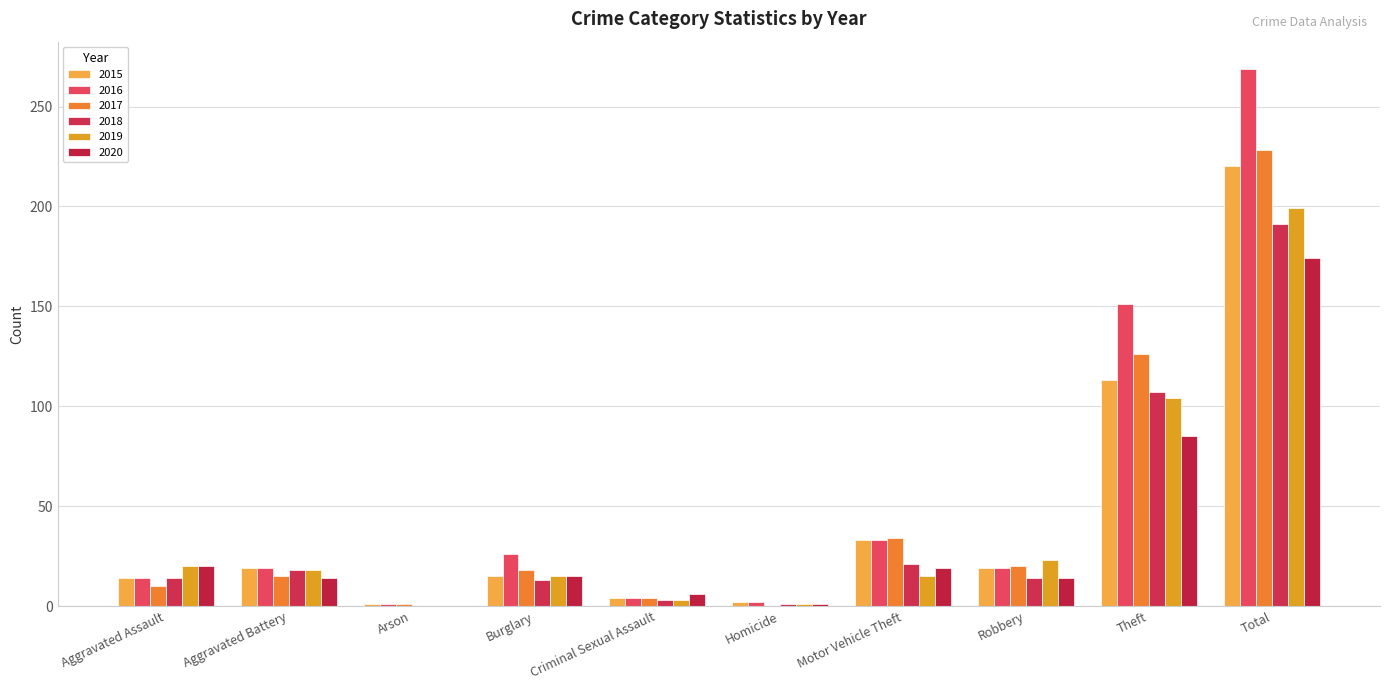

What position from the left is Burglary?

4